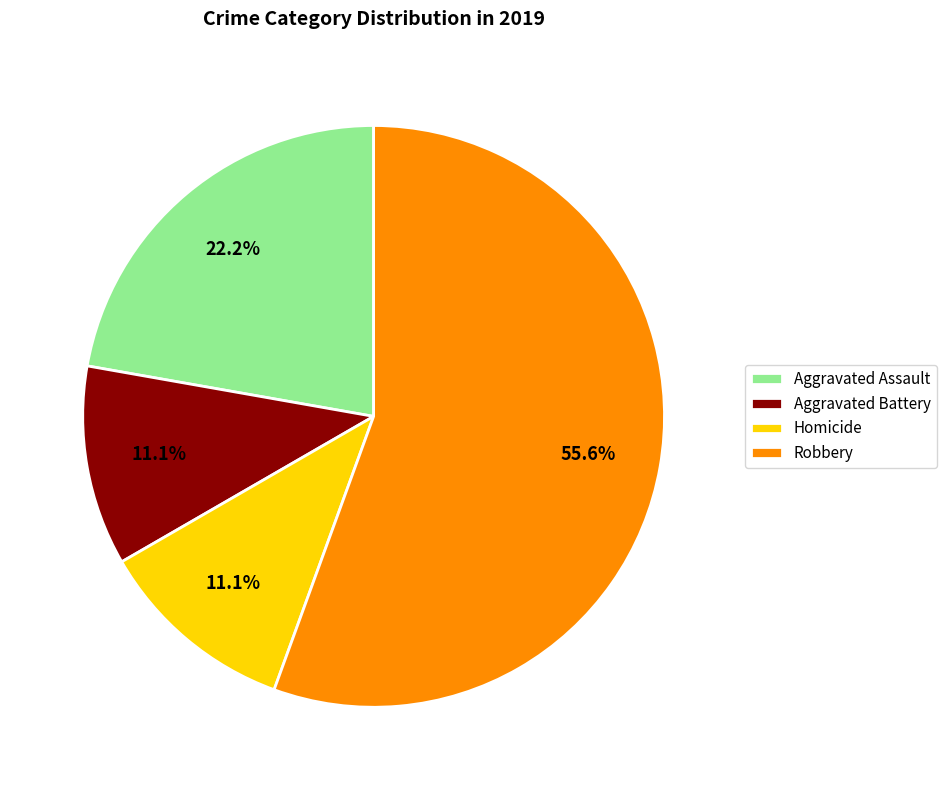

Between Aggravated Assault and Aggravated Battery, which is larger?

Aggravated Assault